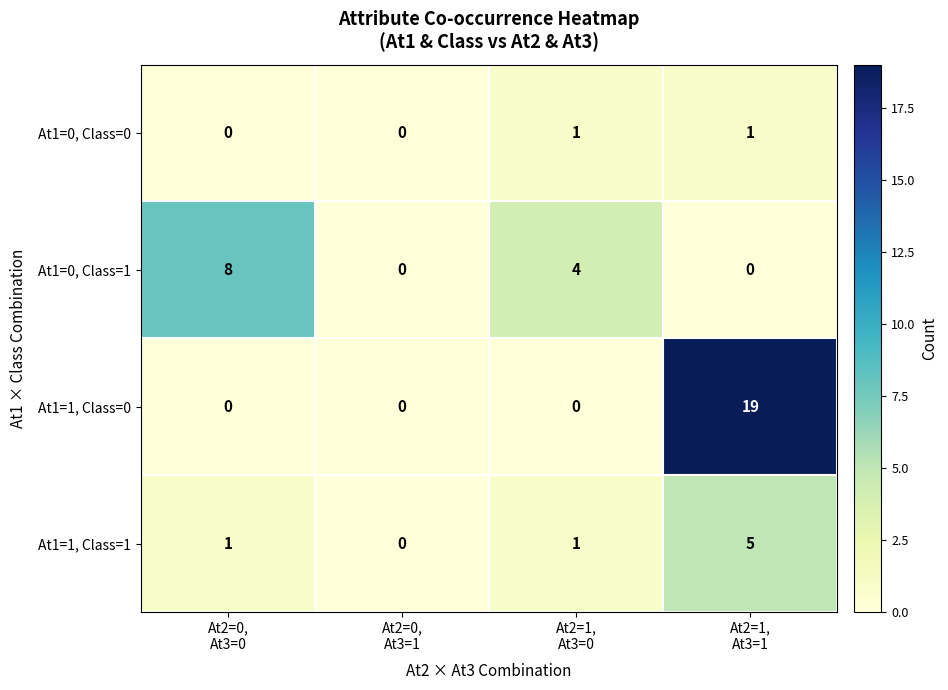

Which series has the largest range (max minus min)?

At1=1, Class=0